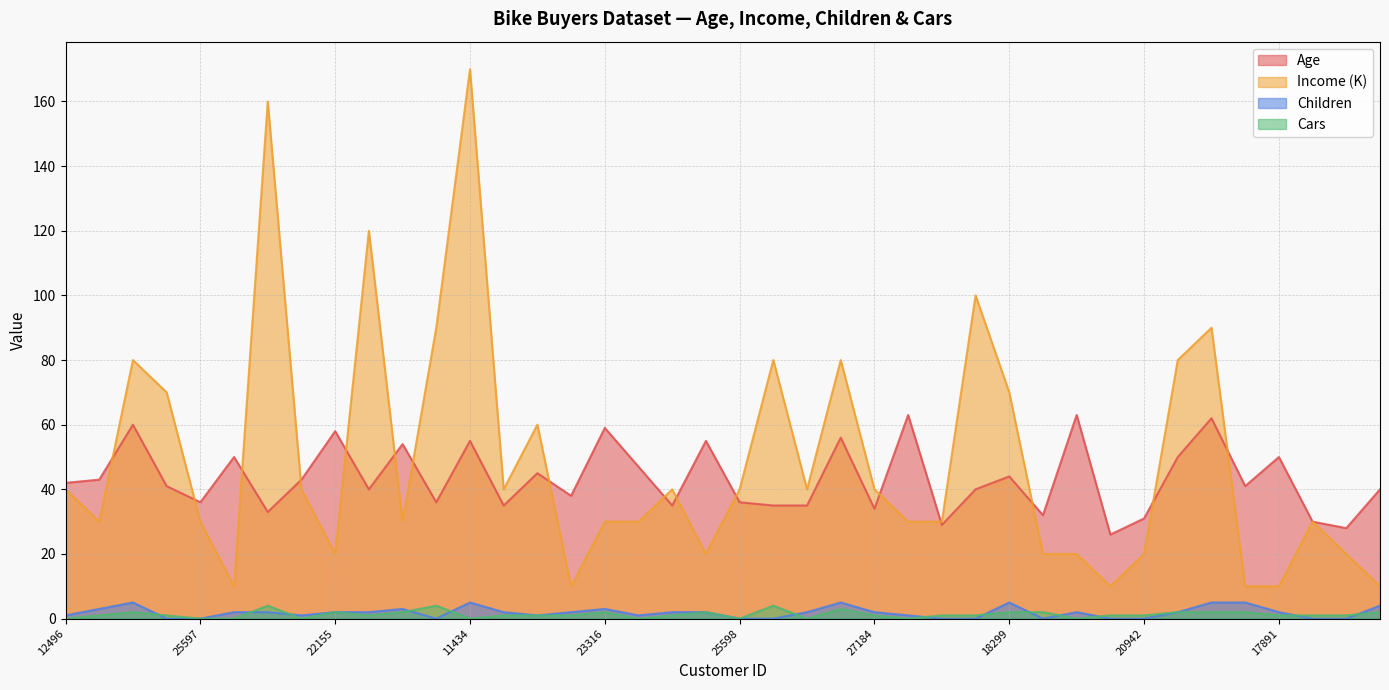

How many data points in Children are above 2?

10